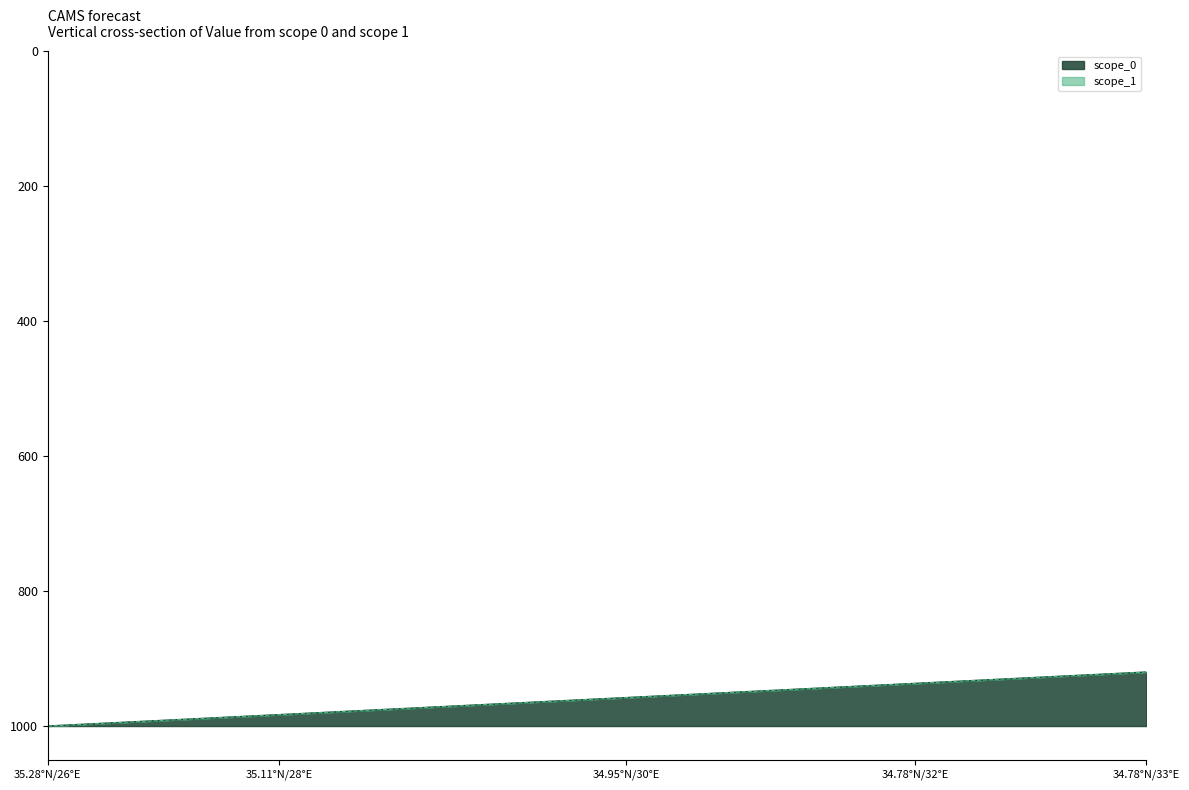

Which series changed the most between 13 and 14?

scope_1